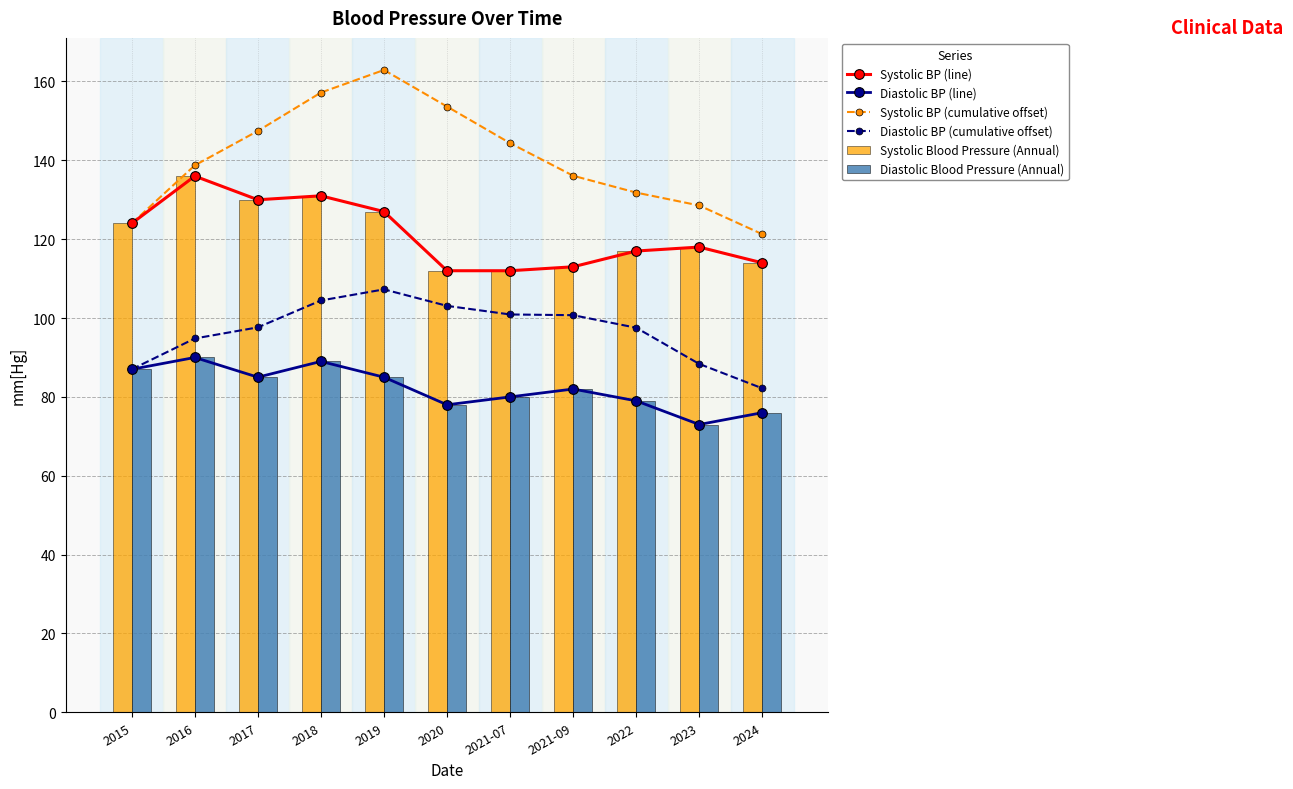

What is the difference between the highest and lowest values at 2019?

77.9